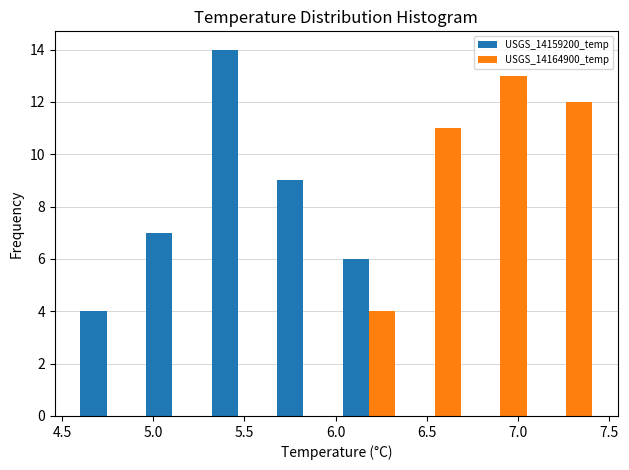

Reading left to right, transcribe this chart: for each range on the x-axis, give the height of each series' bar. Neither the bar edges nor the heights are printed on the chart, so give them approximately, as read against the axes.

4.55 to 4.90: USGS_14159200_temp=4	USGS_14164900_temp=0
4.90 to 5.30: USGS_14159200_temp=7	USGS_14164900_temp=0
5.30 to 5.65: USGS_14159200_temp=14	USGS_14164900_temp=0
5.65 to 6.00: USGS_14159200_temp=9	USGS_14164900_temp=0
6.00 to 6.35: USGS_14159200_temp=6	USGS_14164900_temp=4
6.35 to 6.70: USGS_14159200_temp=0	USGS_14164900_temp=11
6.70 to 7.10: USGS_14159200_temp=0	USGS_14164900_temp=13
7.10 to 7.45: USGS_14159200_temp=0	USGS_14164900_temp=12